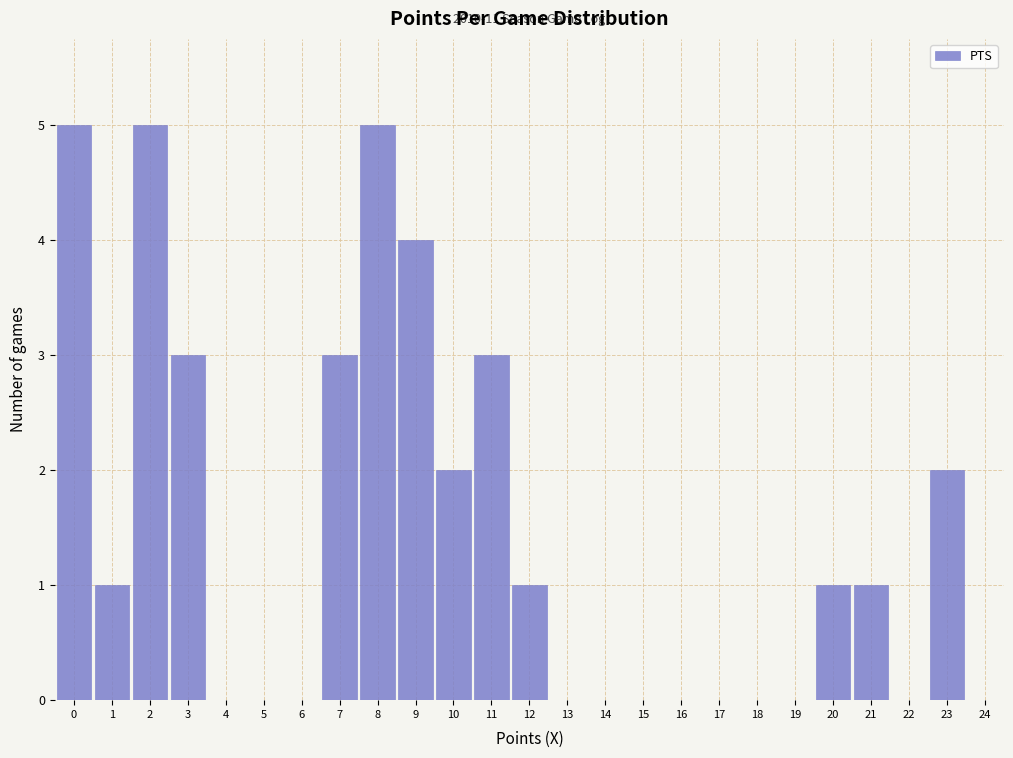

Reading left to right, list all the values displayed in this chart.

0=5	1=1	2=5	3=3	4=0	5=0	6=0	7=3	8=5	9=4	10=2	11=3	12=1	13=0	14=0	15=0	16=0	17=0	18=0	19=0	20=1	21=1	22=0	23=2